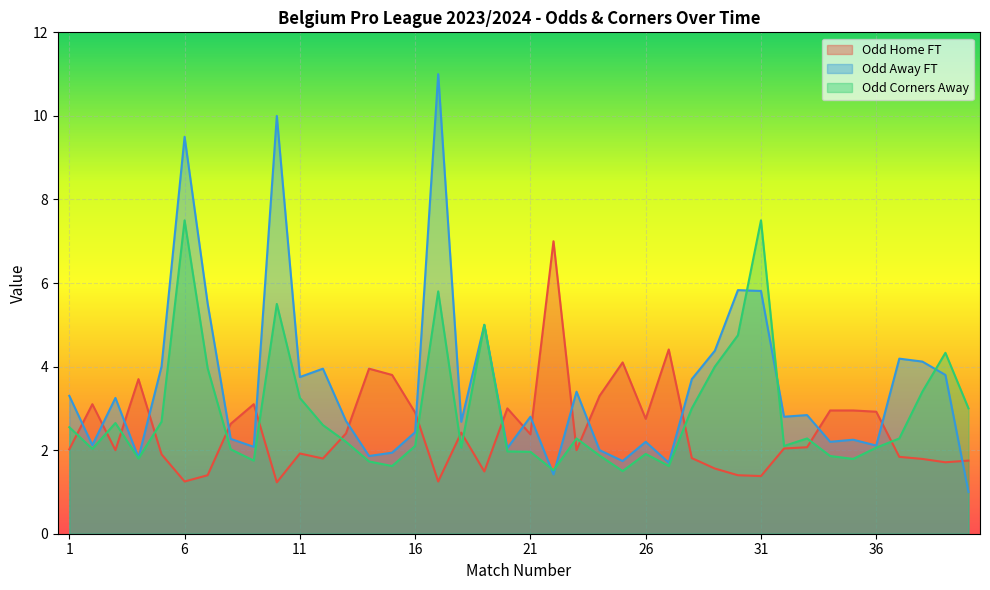

Where is the first local maximum for Odd_Corners_A?

3